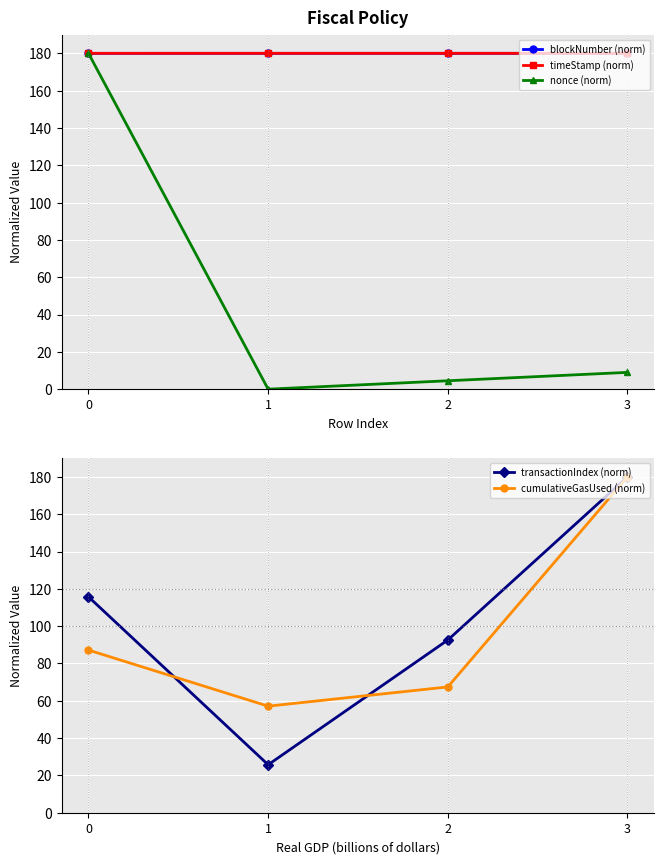

Which series has the largest total across all categories?

timeStamp (norm)